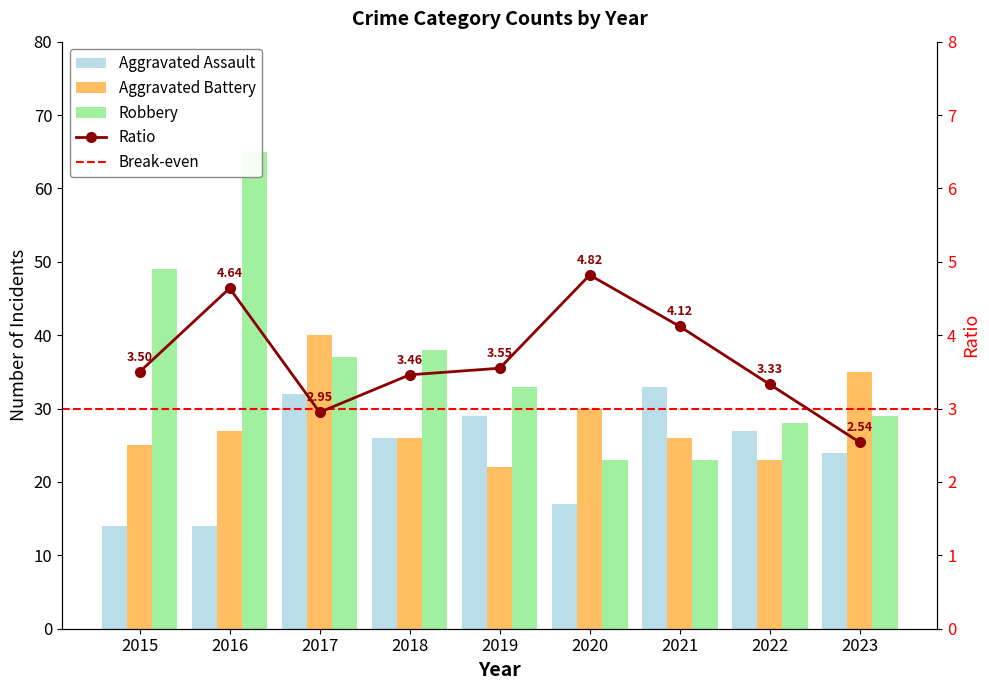

How many series are shown in this chart?

4